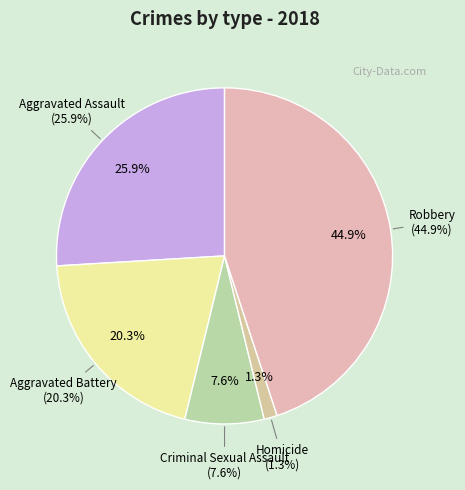

To the nearest percent, what percentage of the pie is Aggravated Battery?

20%